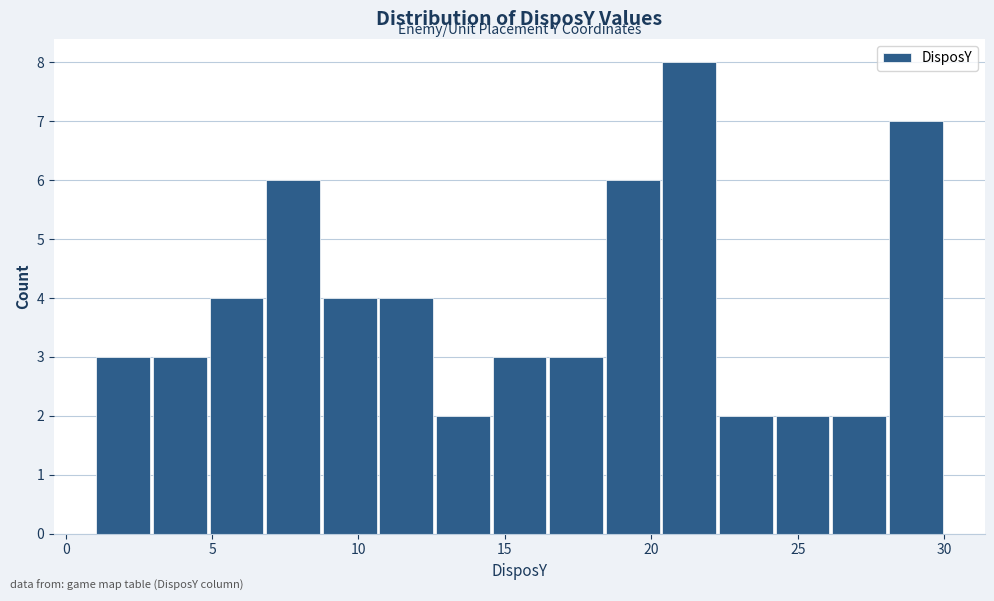

Around what value on the x-axis is the tallest bar? Give the approximate position of its centre, as read against the axis.

21.5